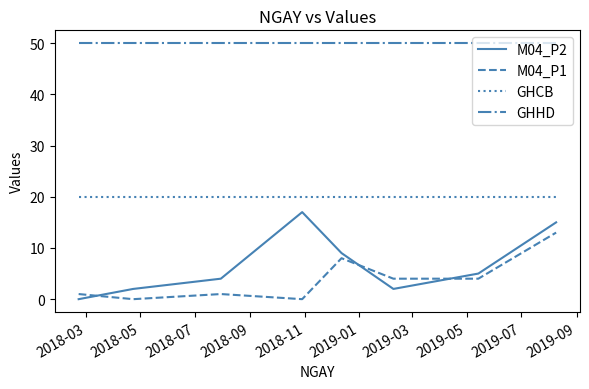

At how many categories does at least one series exceed 32?

8